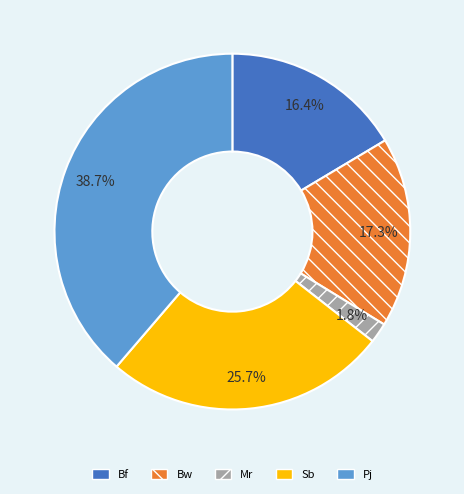

True or false: Bf accounts for 16% of the total.

True